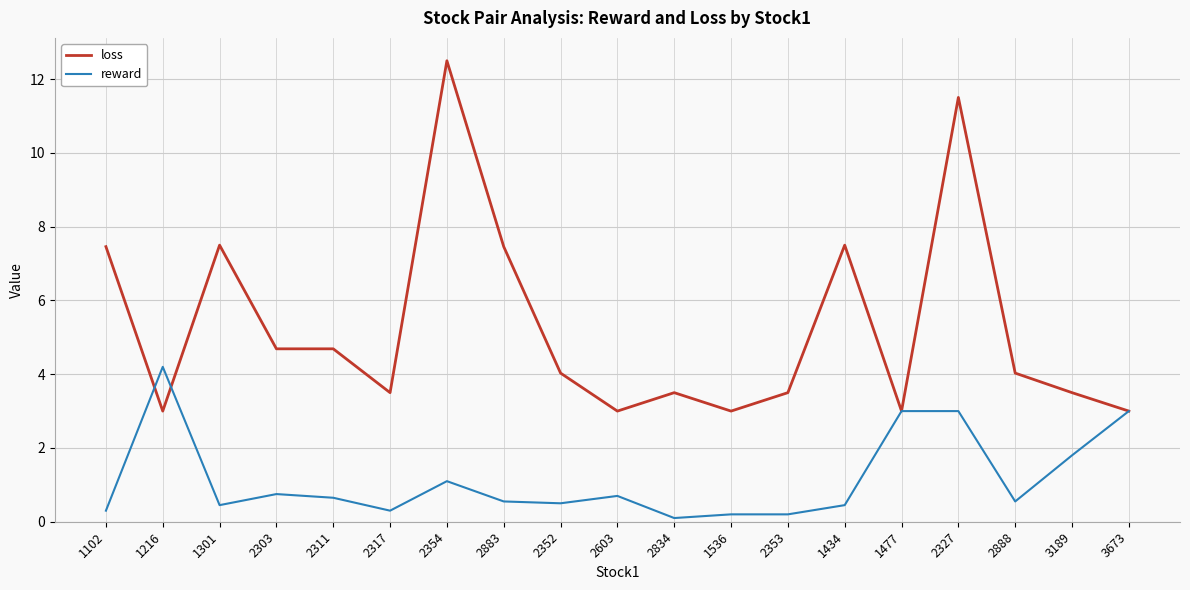

True or false: reward has a value of 0.2 at 1536.

True